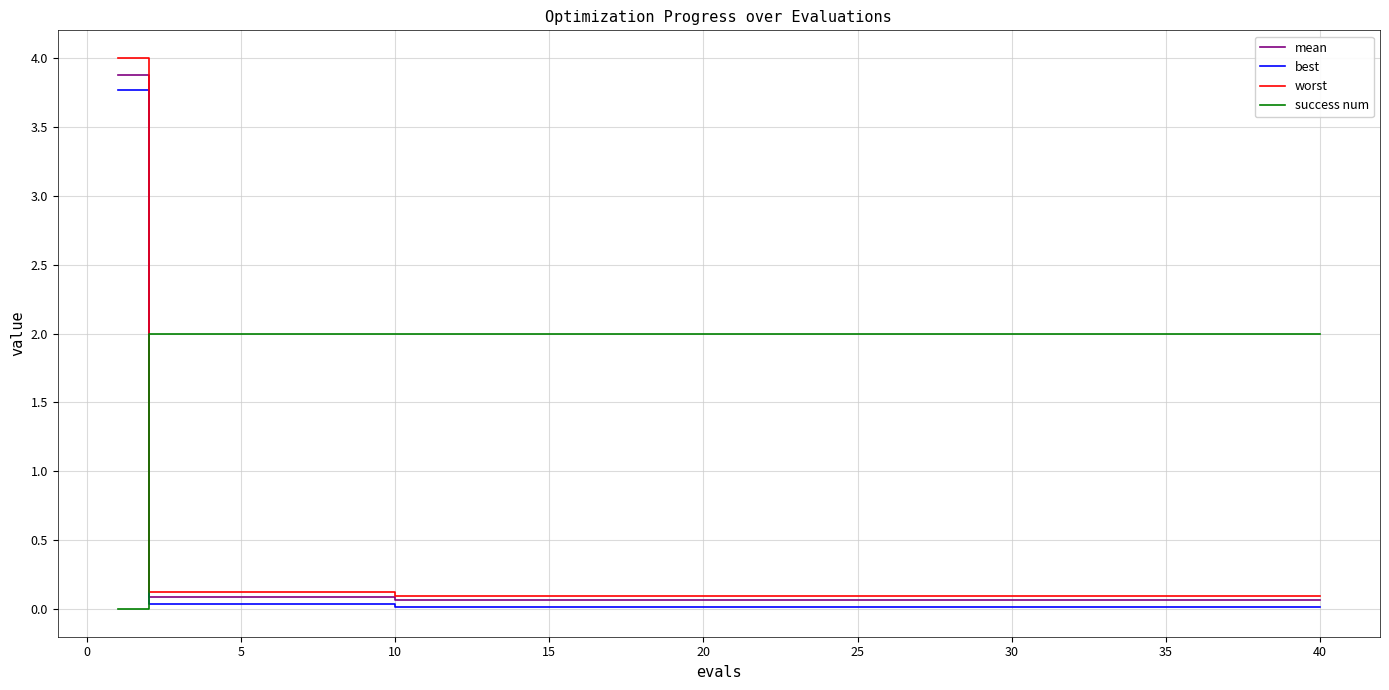

Which series has the widest spread of values?

worst